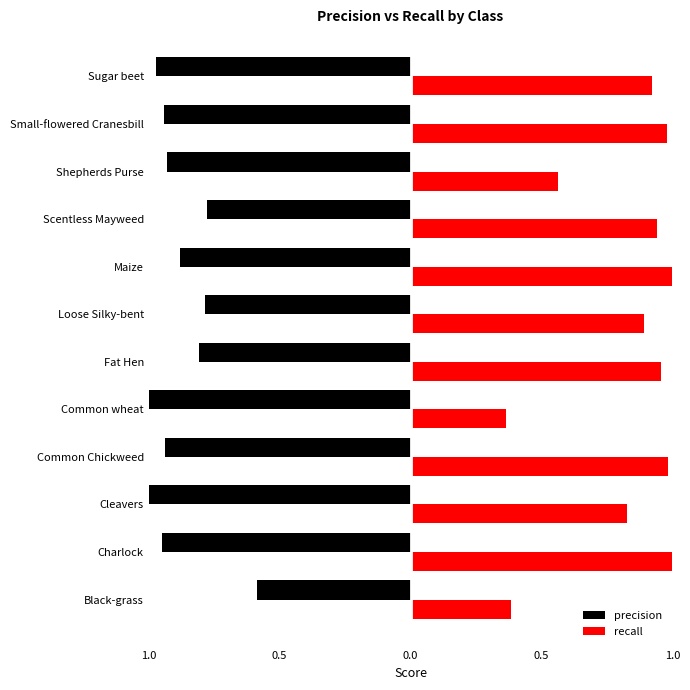

What is the sum of all recall values?

9.8